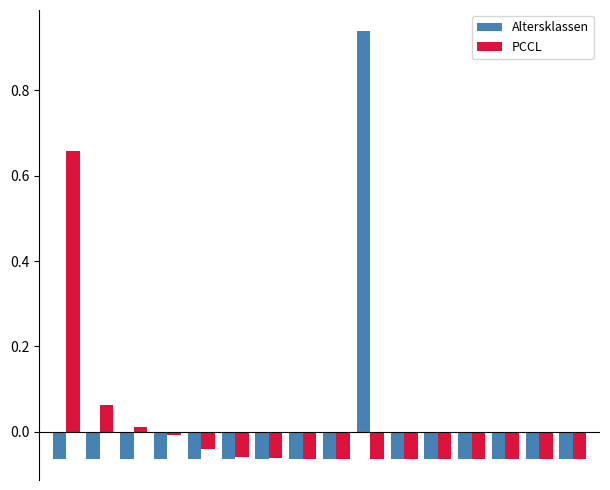

Which series has the widest spread of values?

Altersklassen